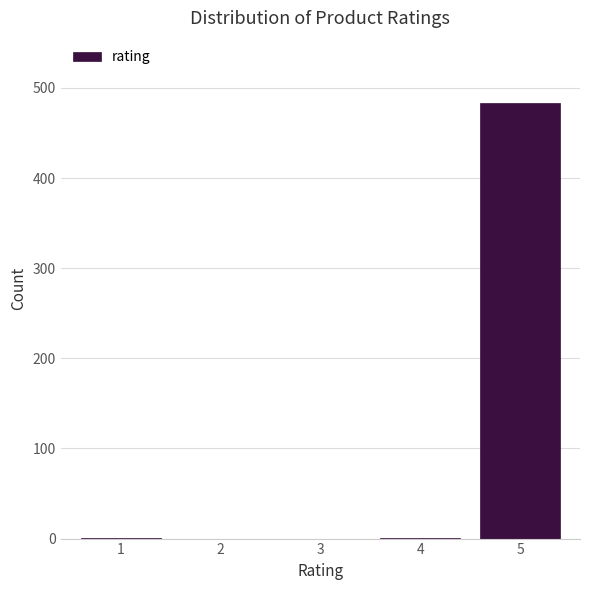

What is the maximum value shown in the chart?

483